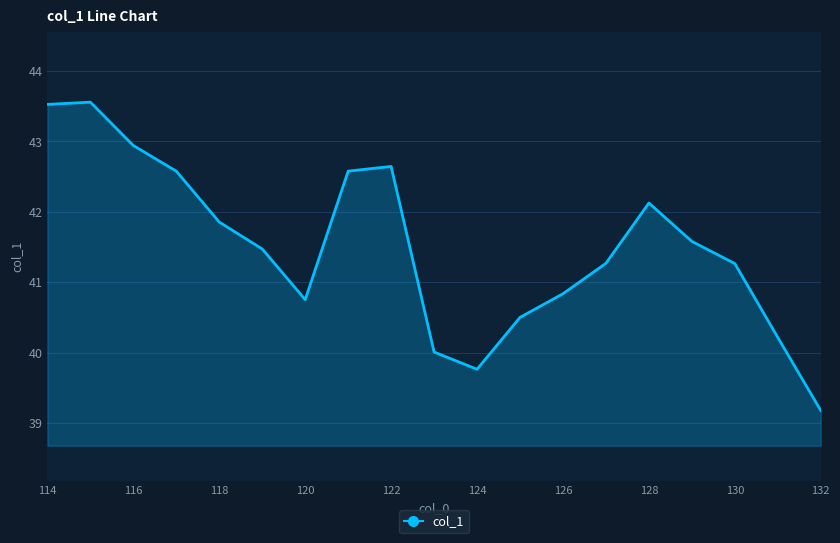

Reading left to right, extract all data points from this chart.

43.5	43.6	42.9	42.6	41.9	41.5	40.8	42.6	42.6	40.0	39.8	40.5	40.8	41.3	42.1	41.6	41.3	40.2	39.2